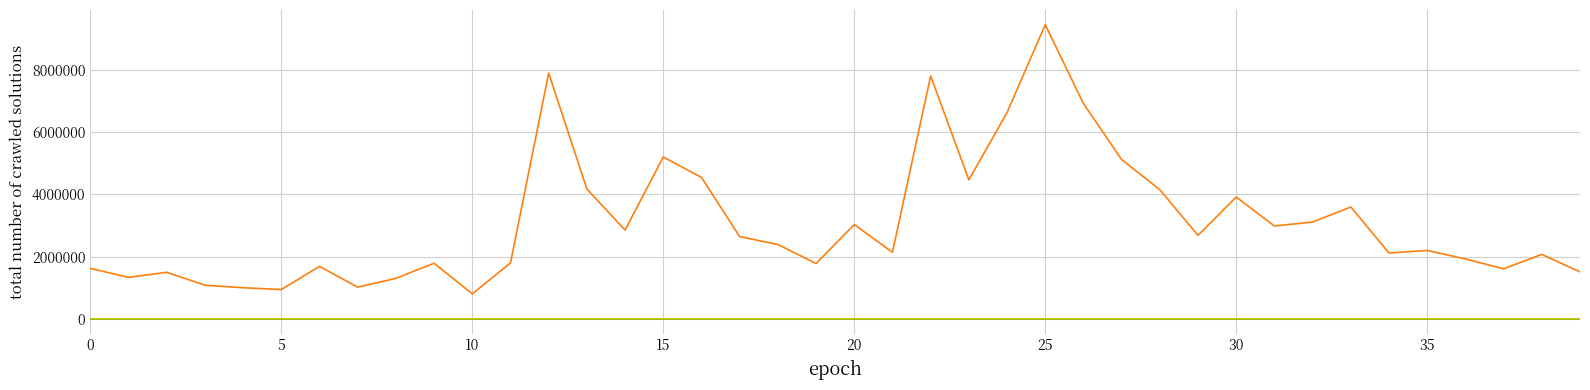

Is this an area chart (filled region under the line)?

No